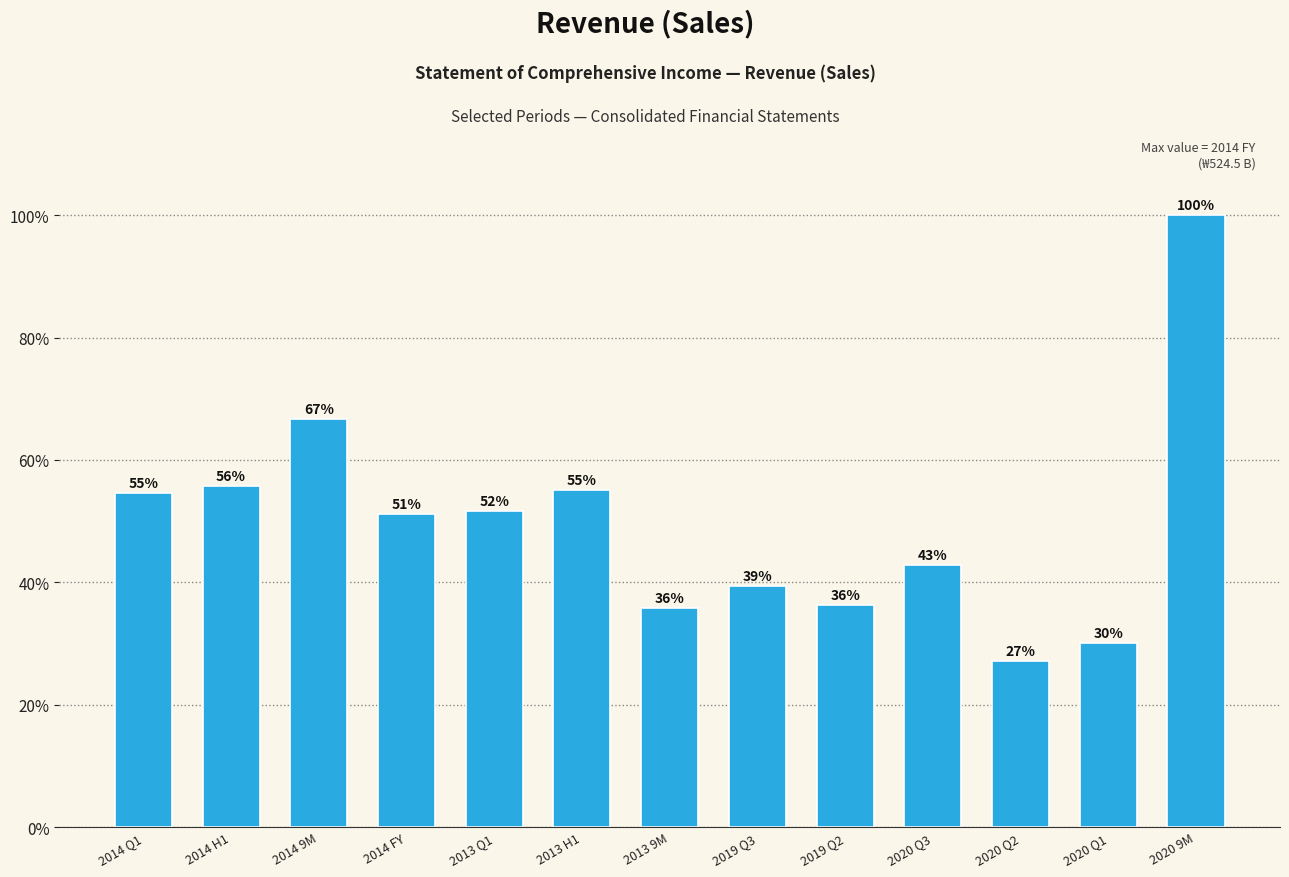

At which label does the data first exceed 51?

2014 Q1